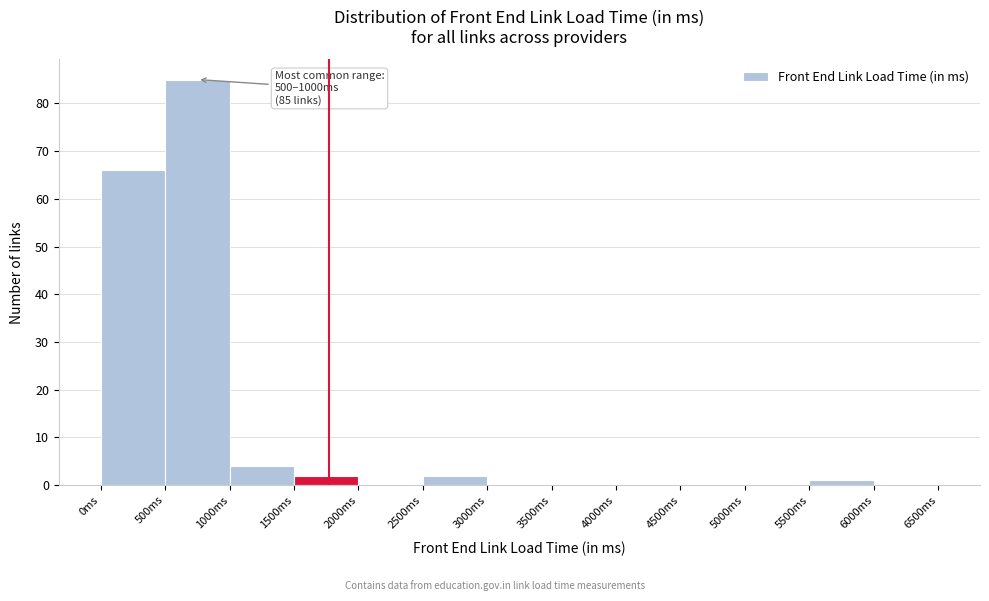

Over which range of the x-axis is the bar tallest?

500 to 1000